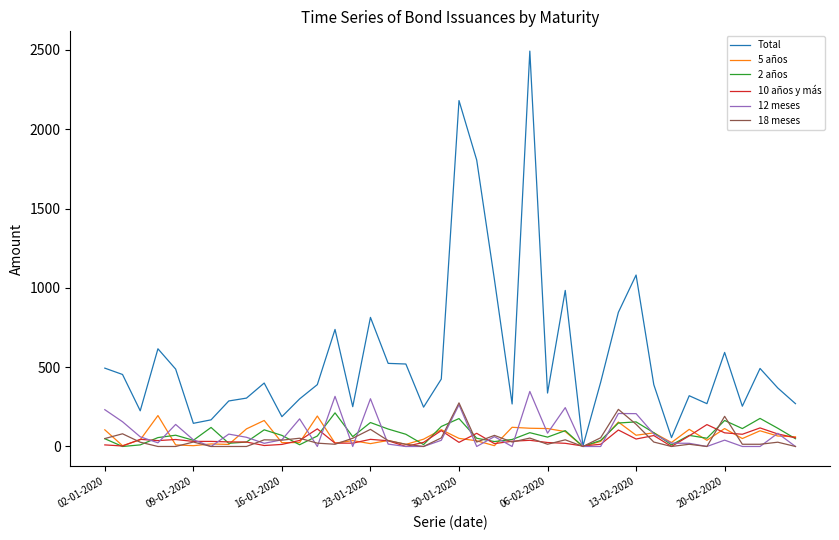

Which series has the largest total across all categories?

Total